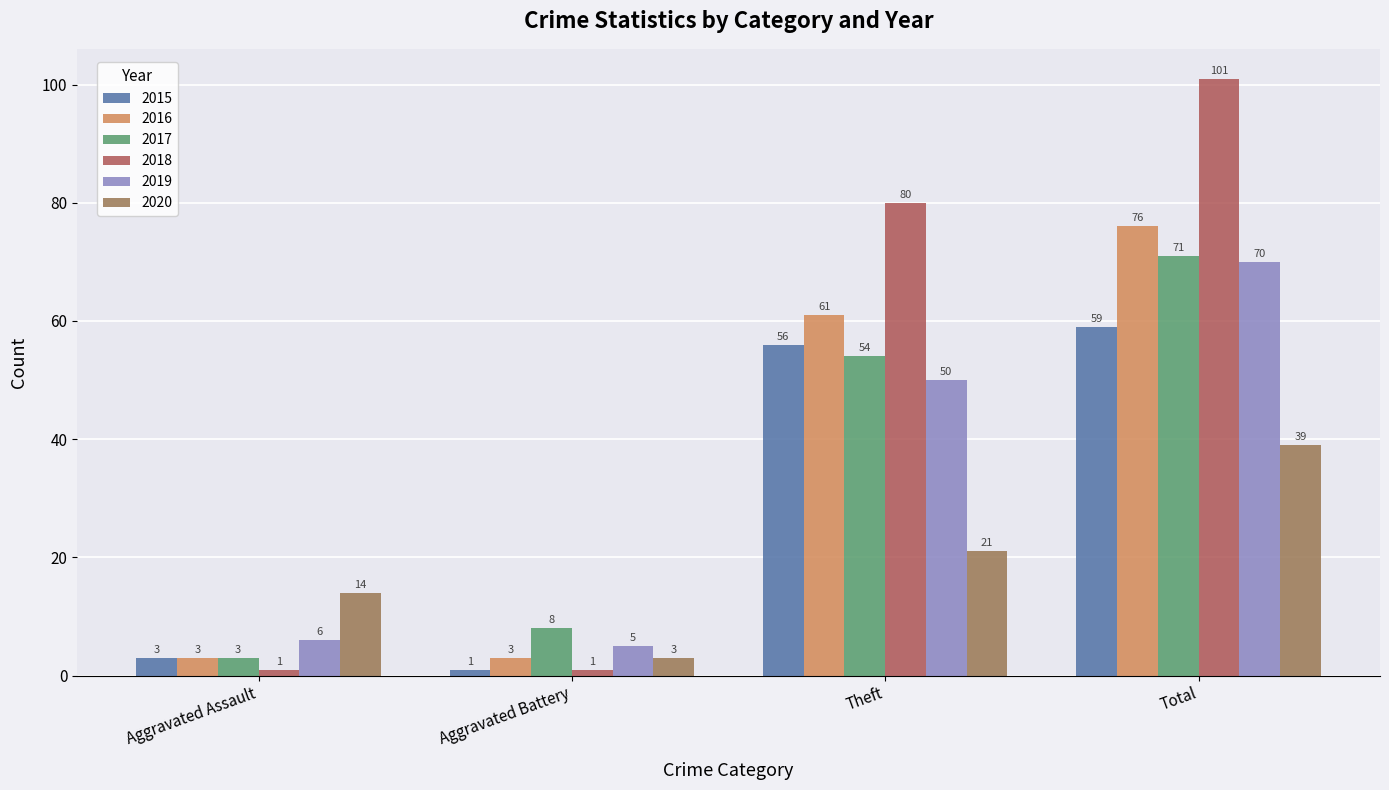

What is the lowest value of the 2015 series?

1